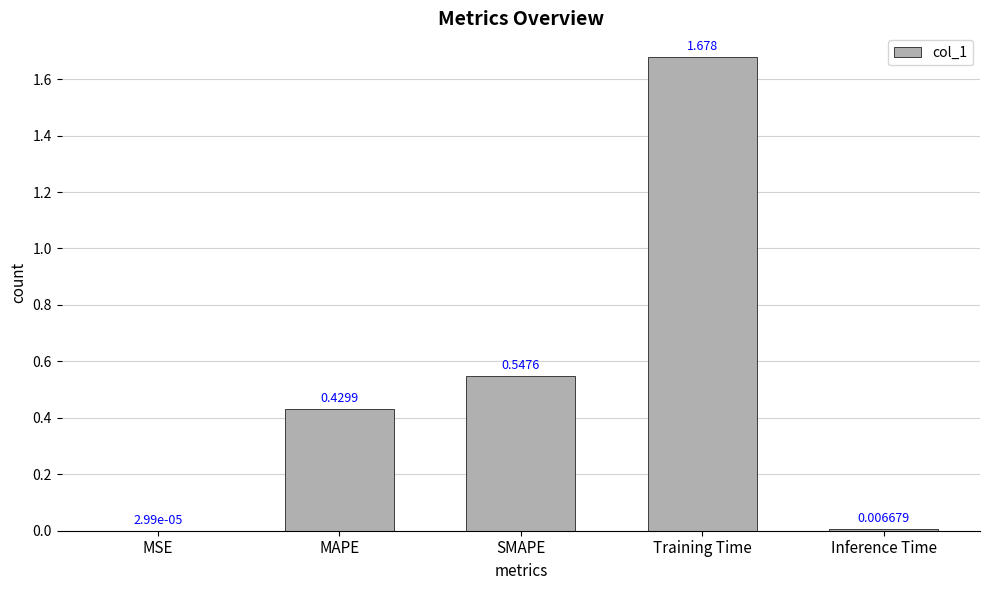

What is the sum of the values at Training Time and MAPE?

2.1